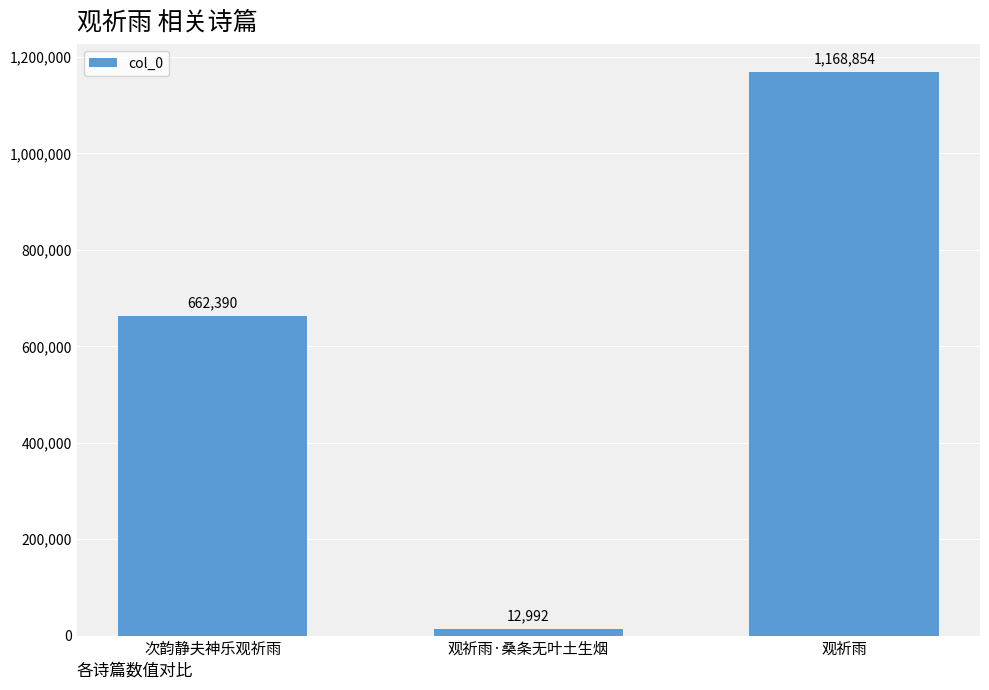

The value at 观祈雨 is 1752382. True or false?

False